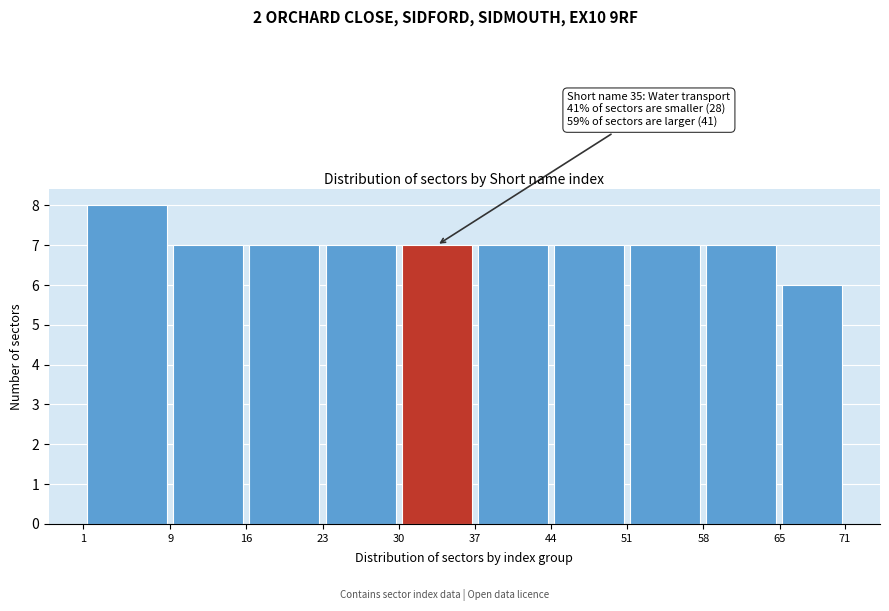

Which range on the x-axis has the tallest bar?

1 to 9